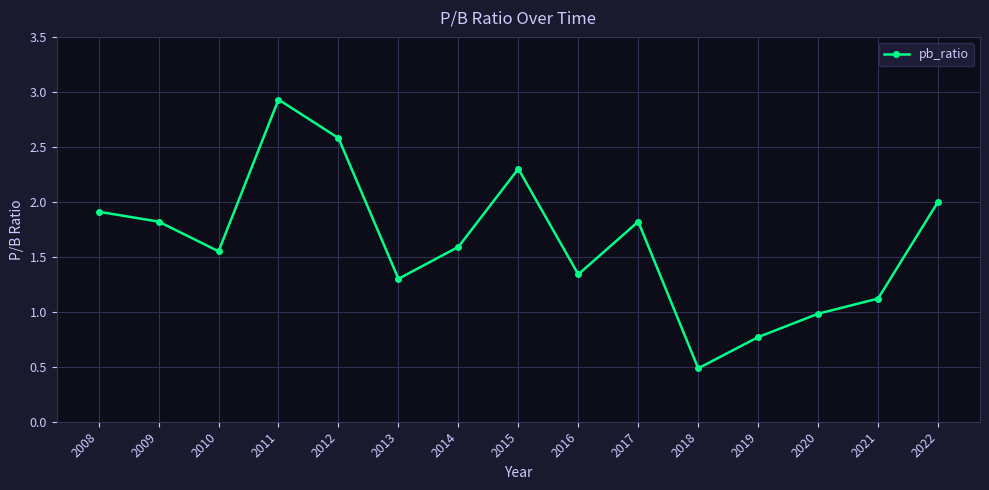

At which label does the data first exceed 1?

2008